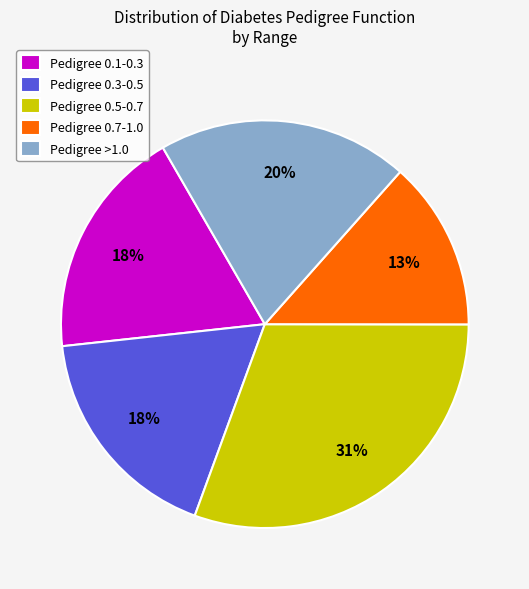

Do Pedigree 0.5-0.7 and Pedigree >1.0 together represent more than half of the pie?

Yes